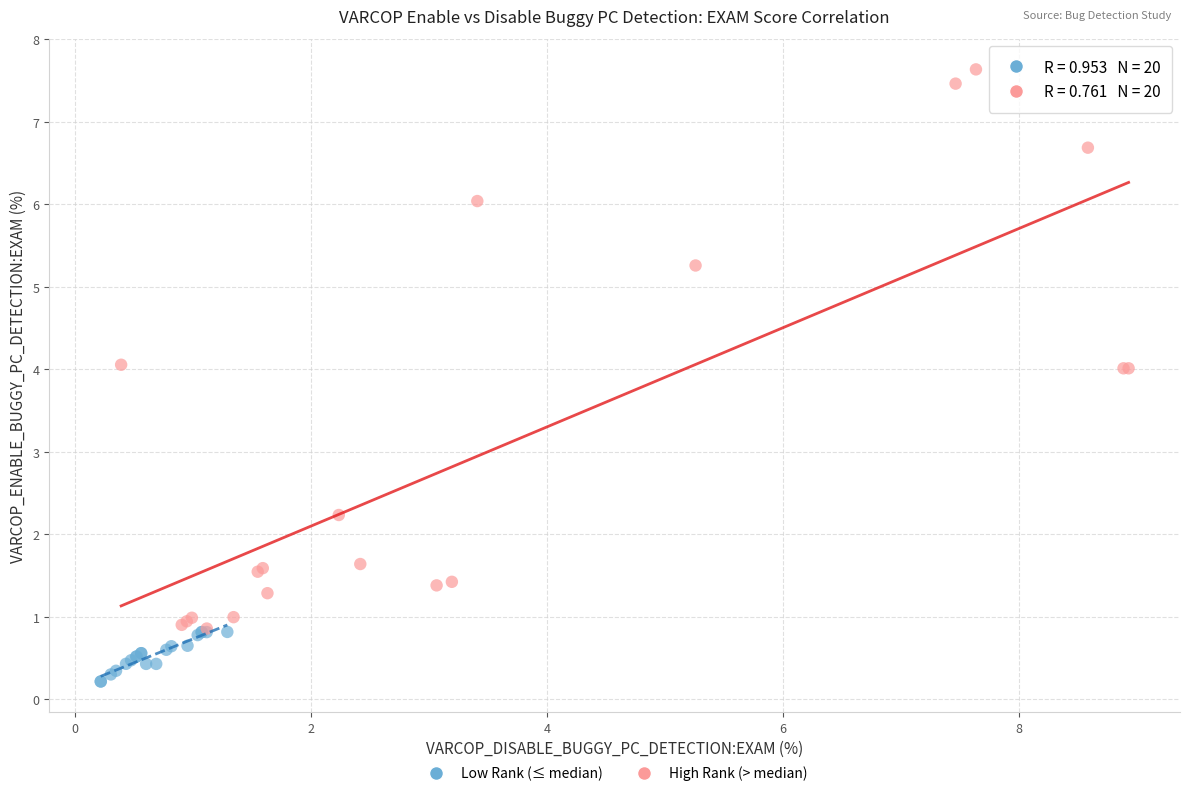

Which series reaches the minimum Y coordinate?

Low Rank (≤ median)